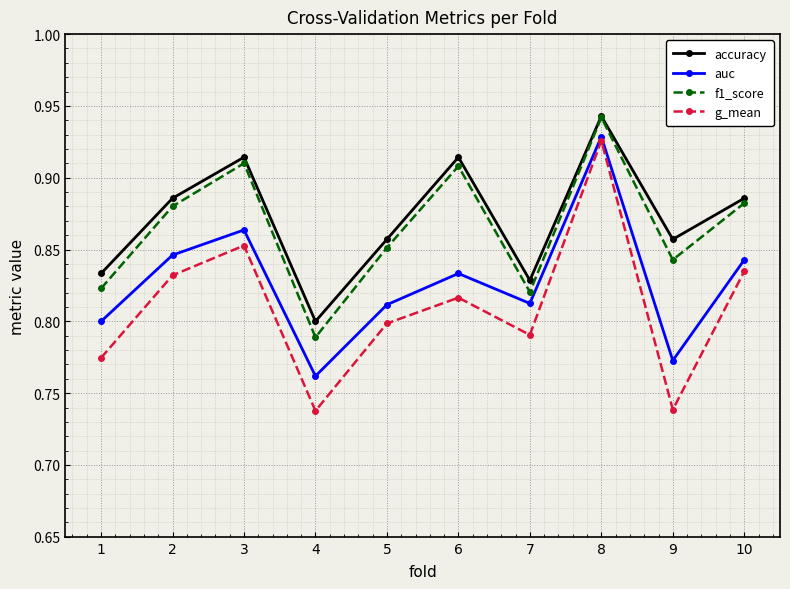

True or false: f1_score and auc intersect in this chart.

False